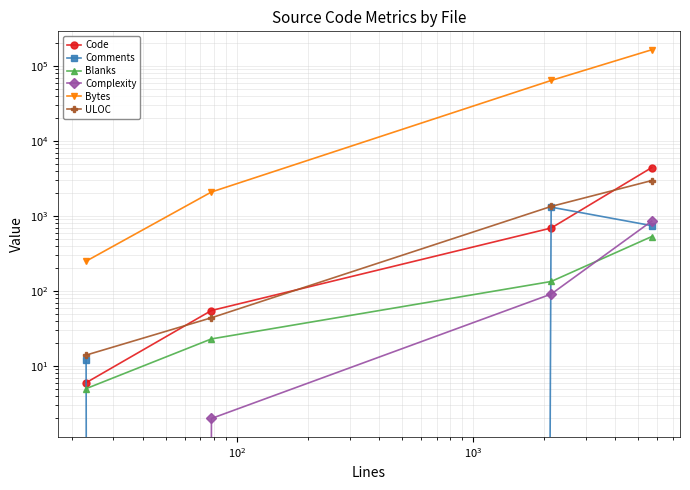

Does the chart have visible grid lines?

Yes